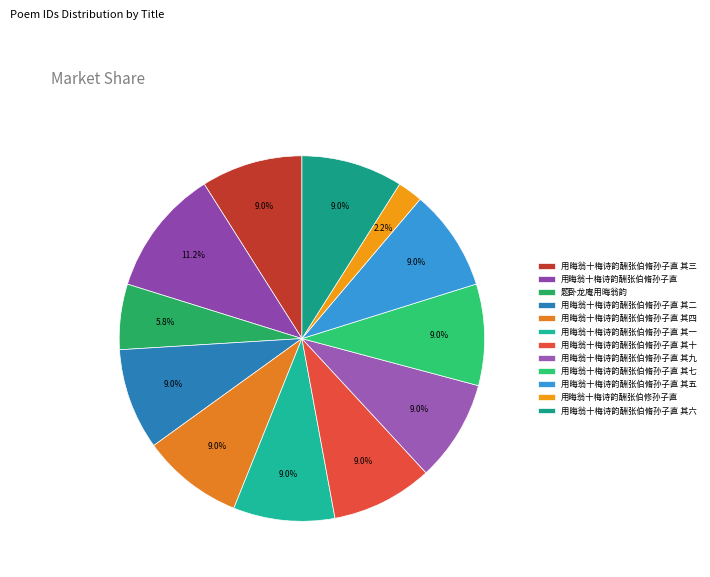

True or false: 用晦翁十梅诗韵酬张伯脩孙子直 其四 accounts for 20% of the total.

False